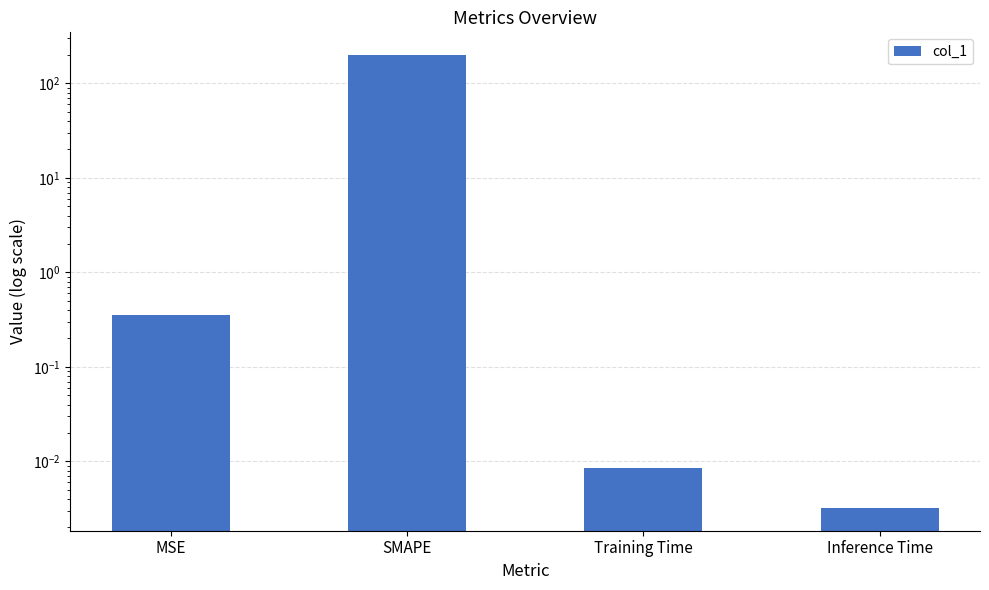

Reading left to right, what are all the values shown in this chart?

MSE=0.4	SMAPE=200.0	Training Time=0.0	Inference Time=0.0